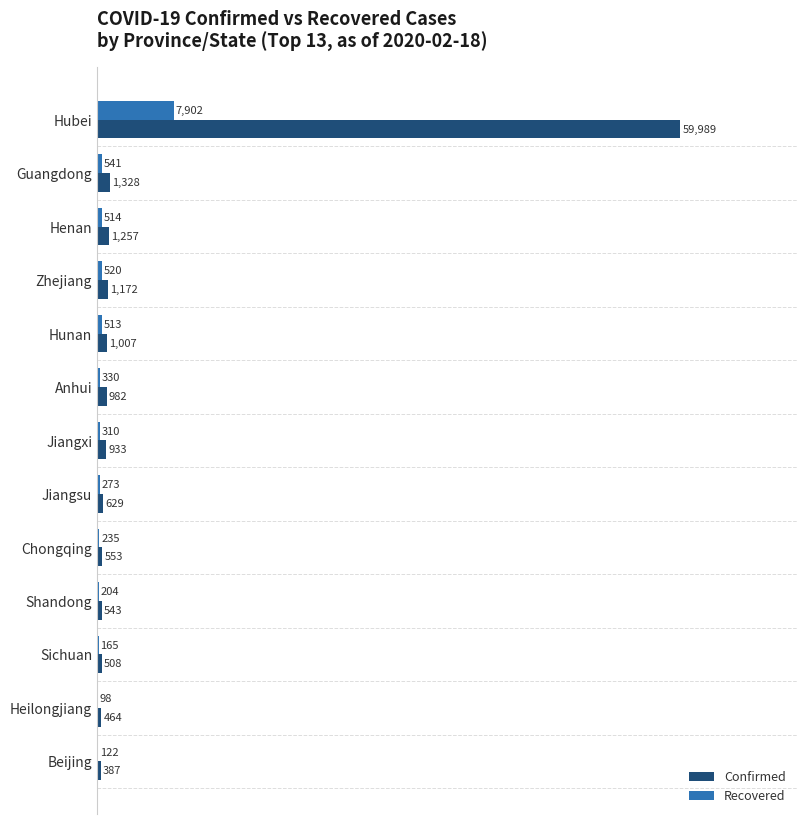

At which category is the sum across all series the highest?

Hubei